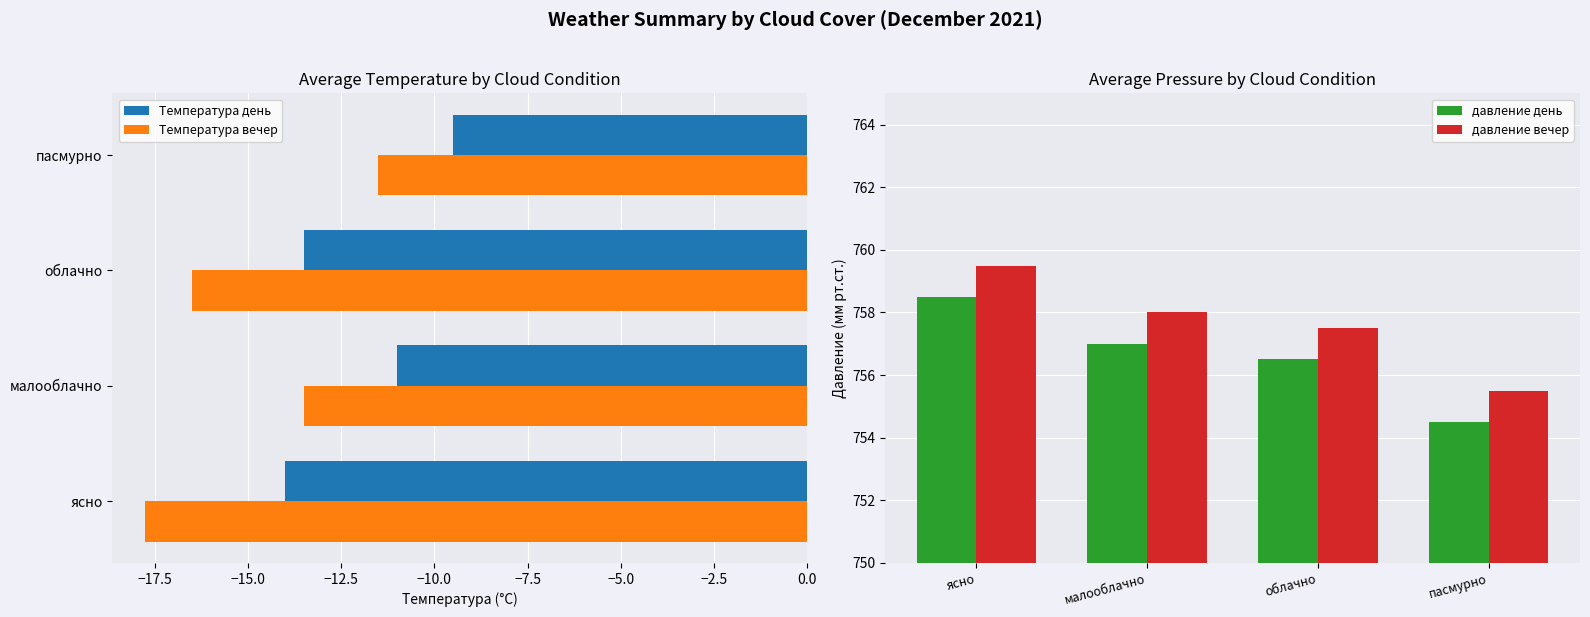

Does the chart contain any negative values?

Yes